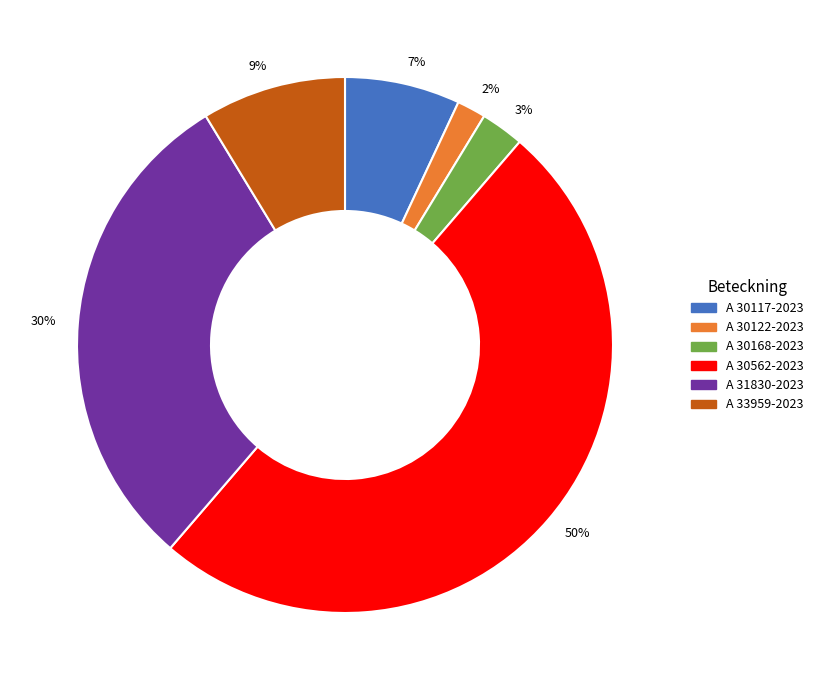

How many slices are in this pie chart?

6